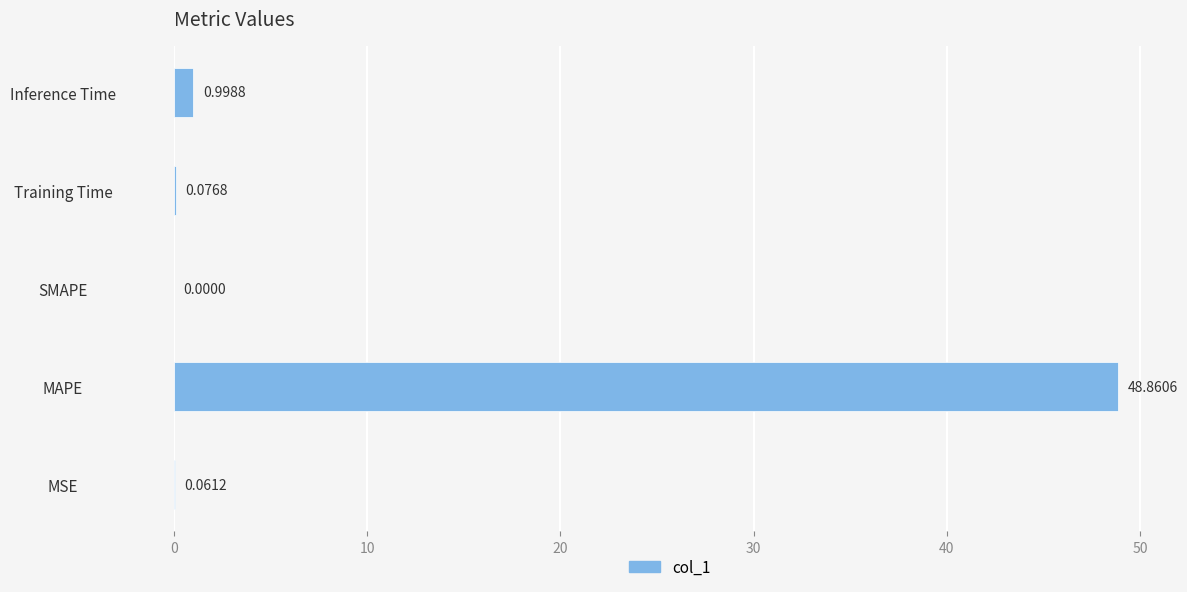

Where is the data nearest to the value 24?

Inference Time